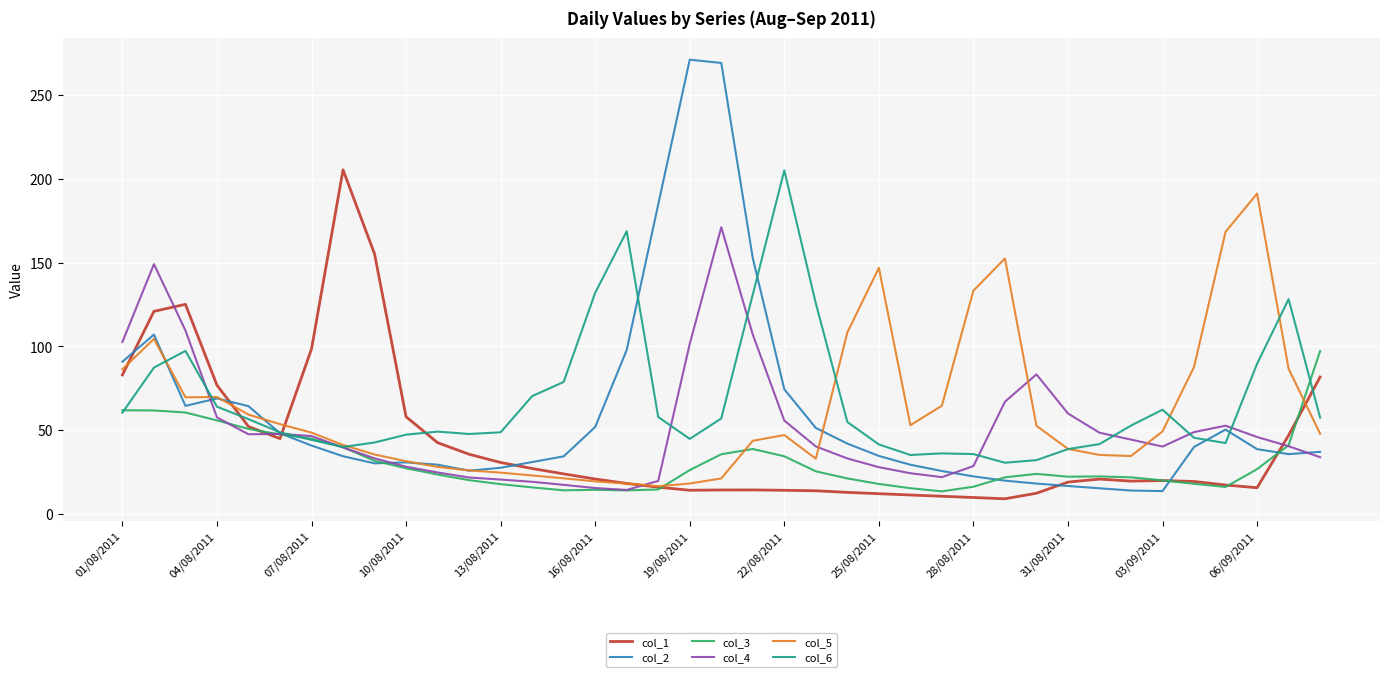

Which series has the largest range (max minus min)?

col_2